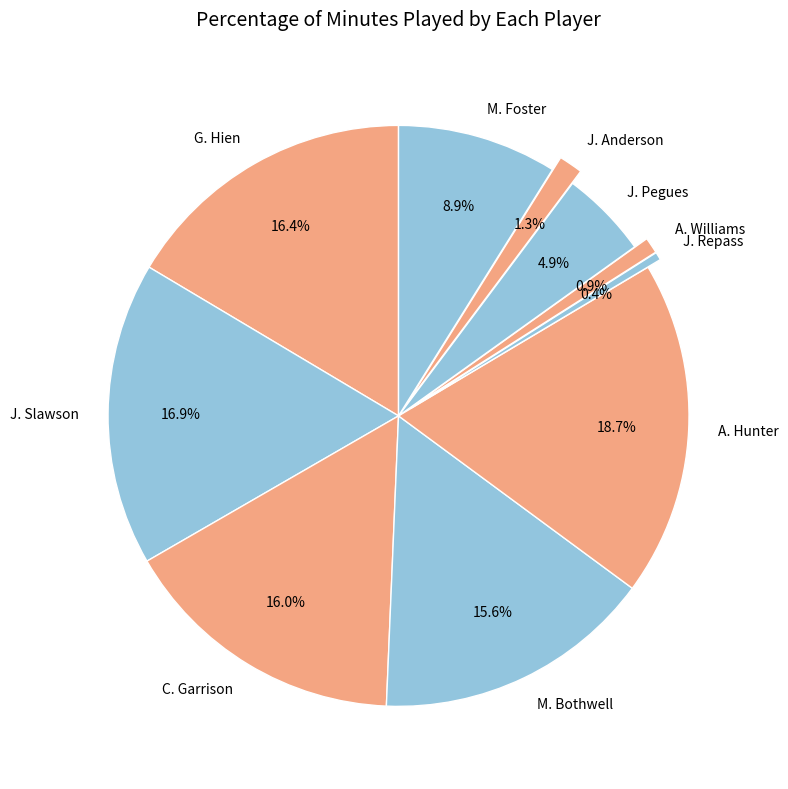

Which category has the biggest portion of the pie?

A. Hunter